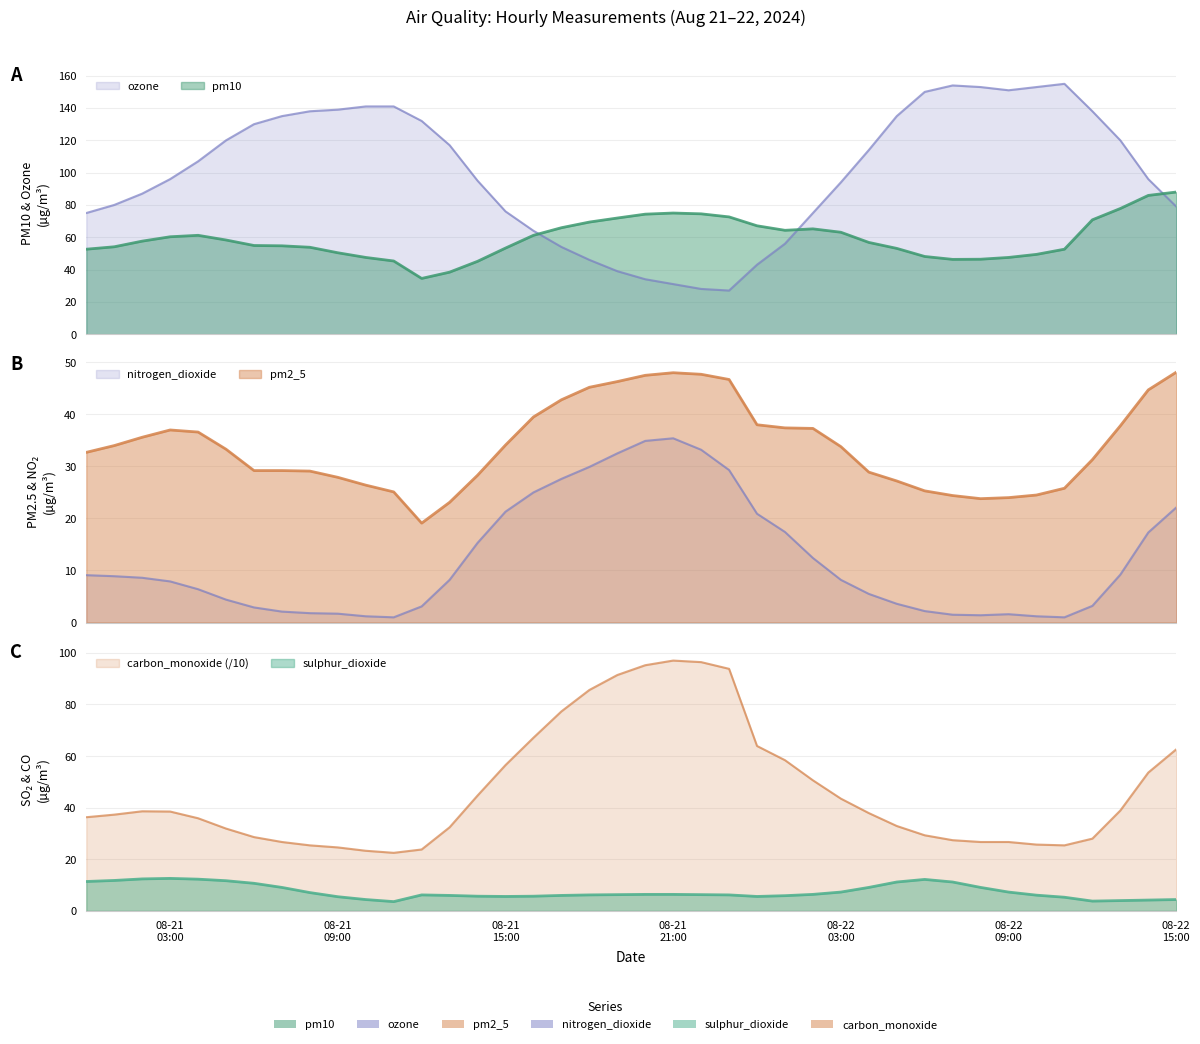

What is the sum of all nitrogen_dioxide values?

480.4